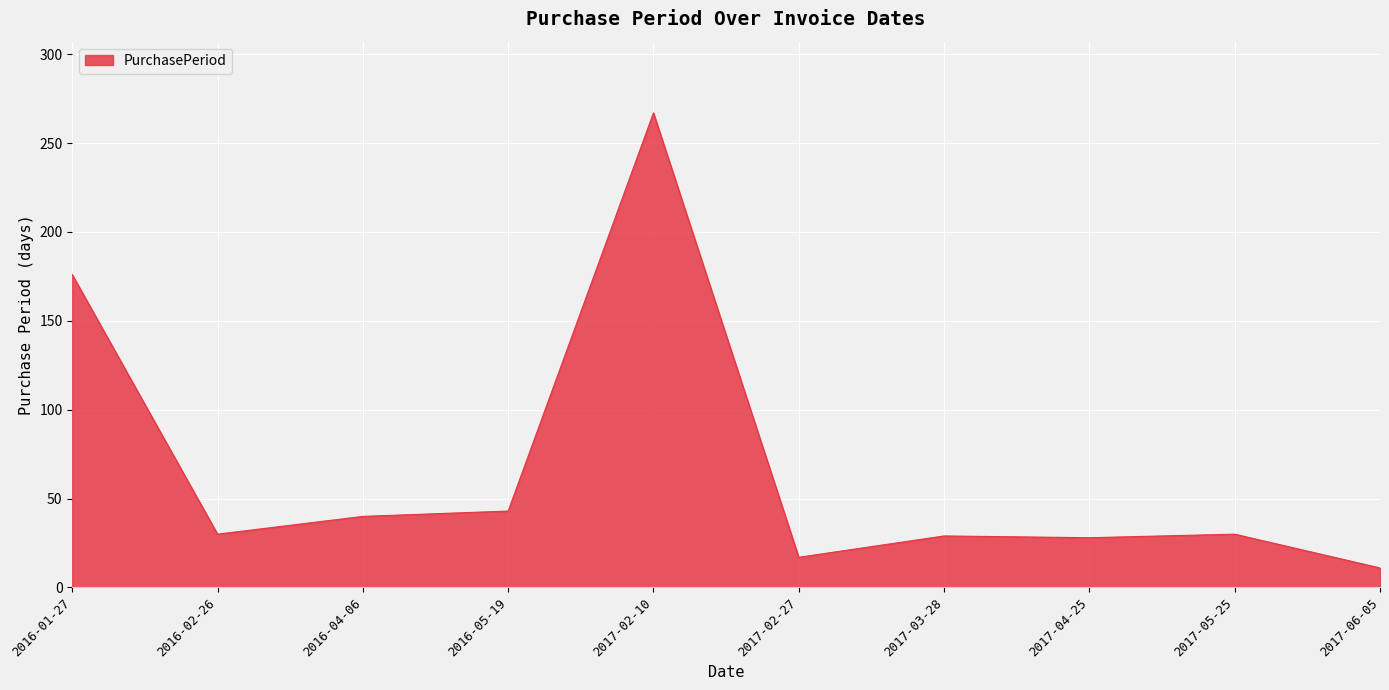

Is it true that the value at 2016-01-27 is 291?

False